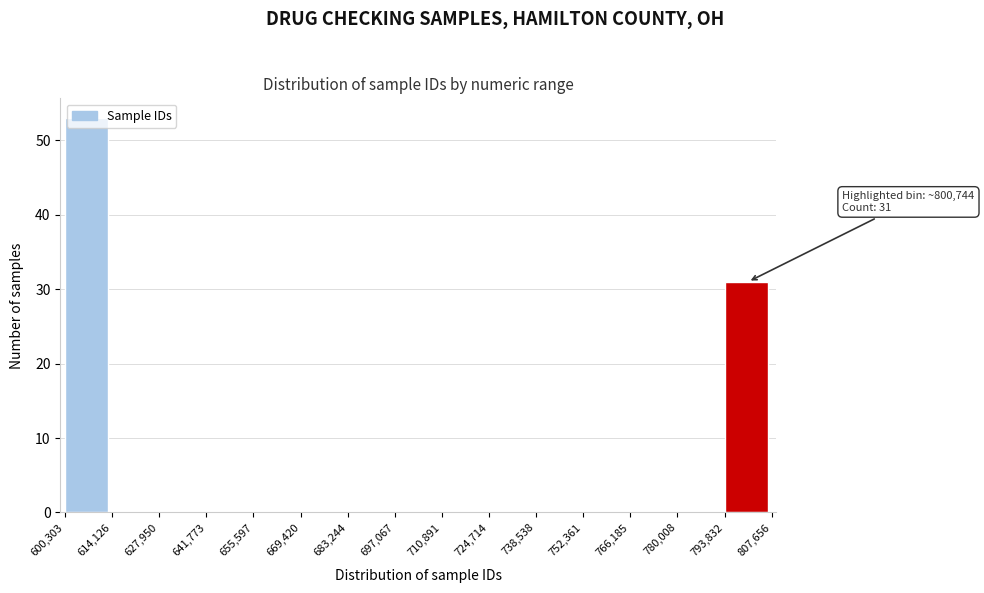

Over which range of the x-axis is the bar tallest?

600,303 to 614,126